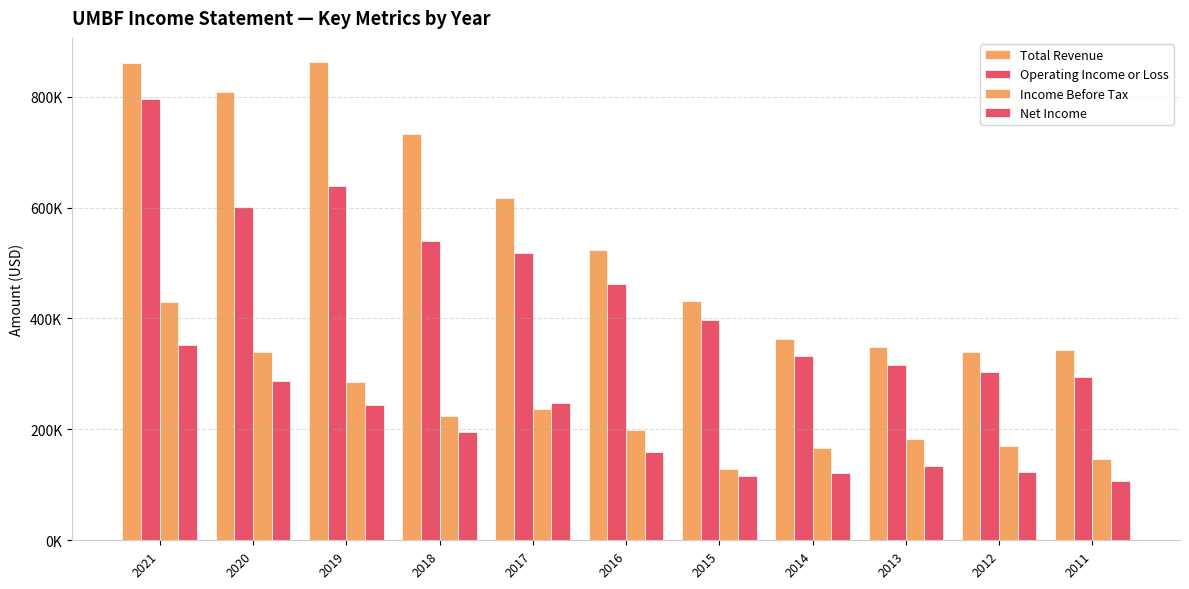

Between 2021 and 2020, which series saw the biggest shift?

Operating Income or Loss